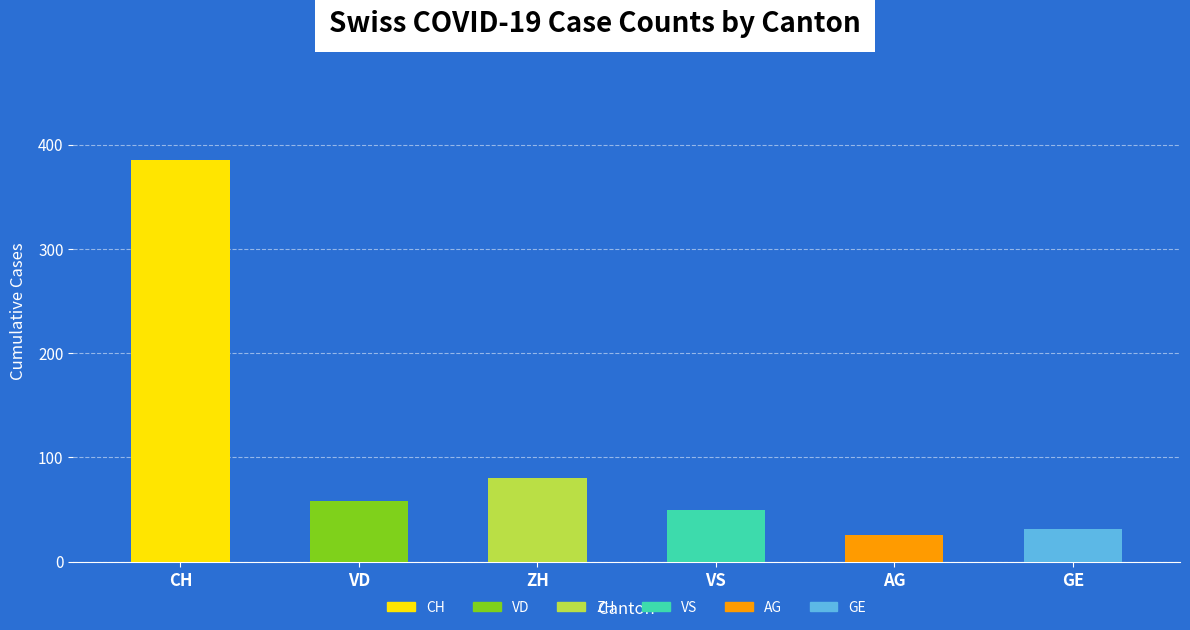

What are all the series names shown in the legend?

CH, VD, ZH, VS, AG, GE